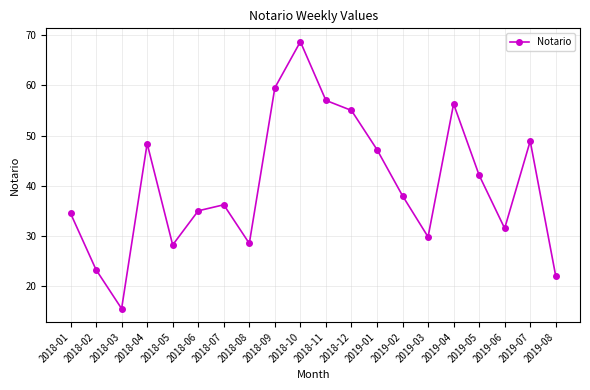

Which has a higher value, 2018-10 or 2019-06?

2018-10